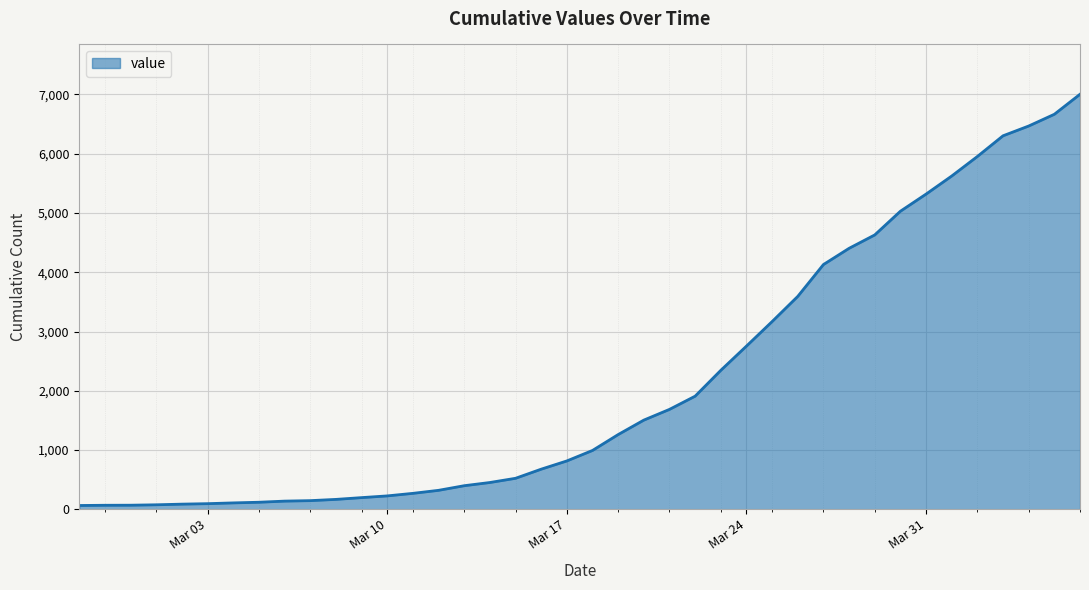

What is the maximum value shown in the chart?

7004